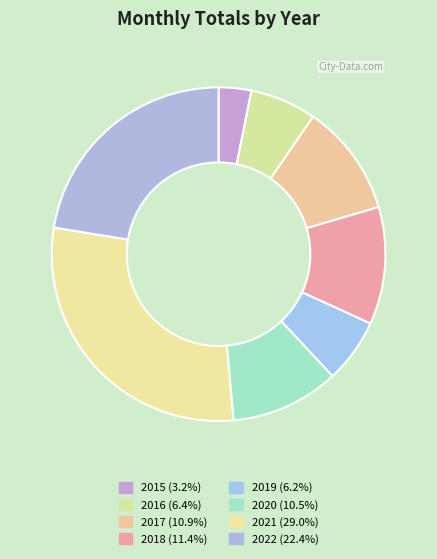

True or false: 2022 accounts for 22% of the total.

True